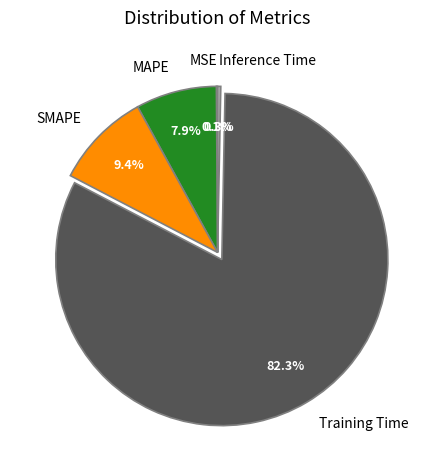

Does any single category account for the majority?

Yes